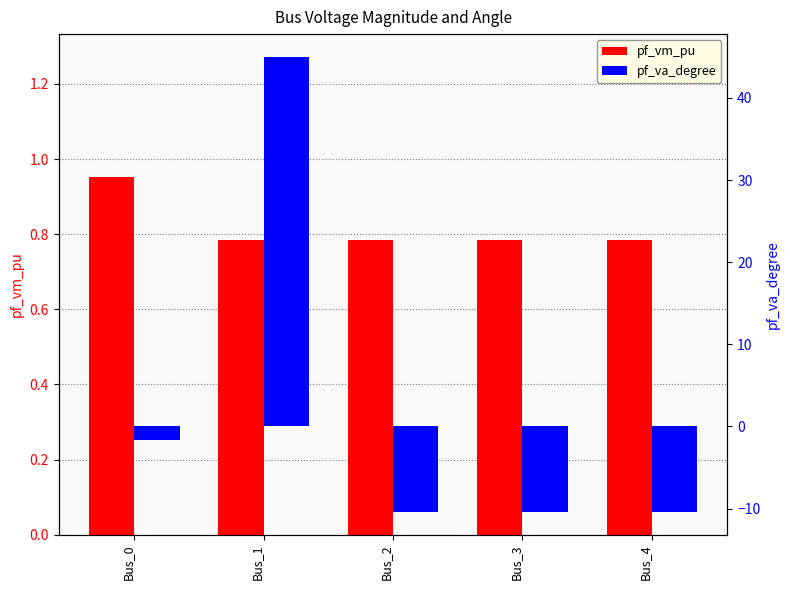

Is it true that pf_va_degree equals -3.9 at Bus_4?

False